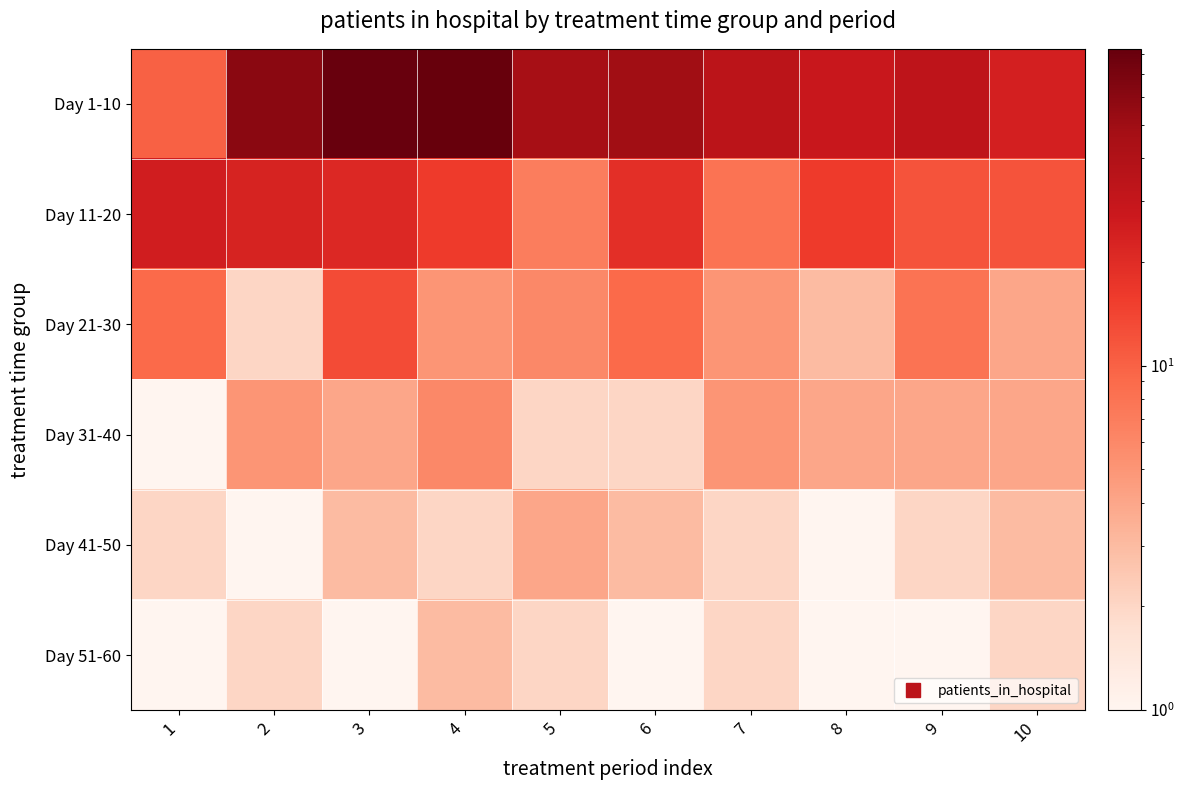

Which category has the lowest value across all series?

1